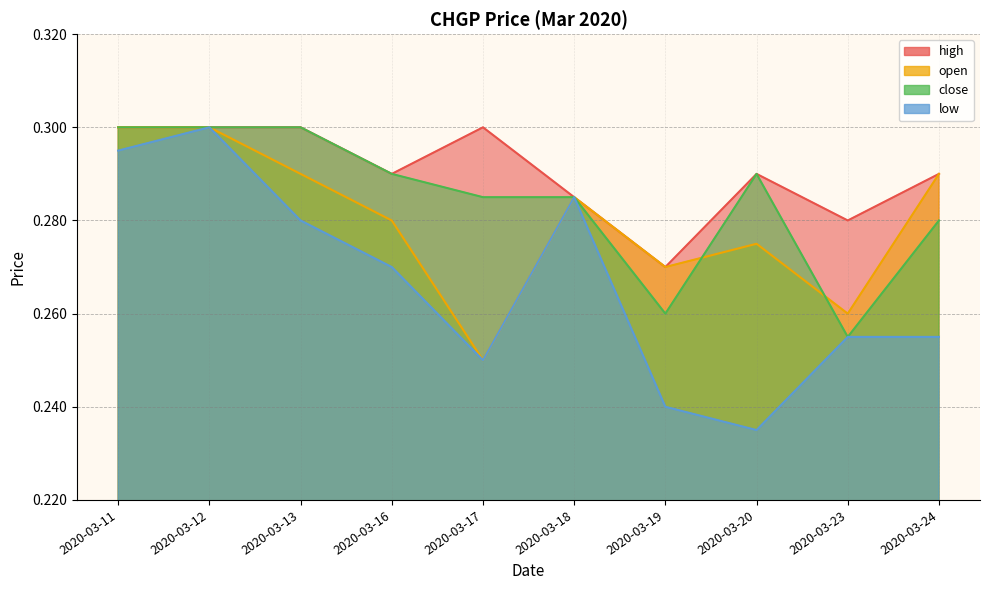

Which category has the highest value in the open series?

2020-03-11